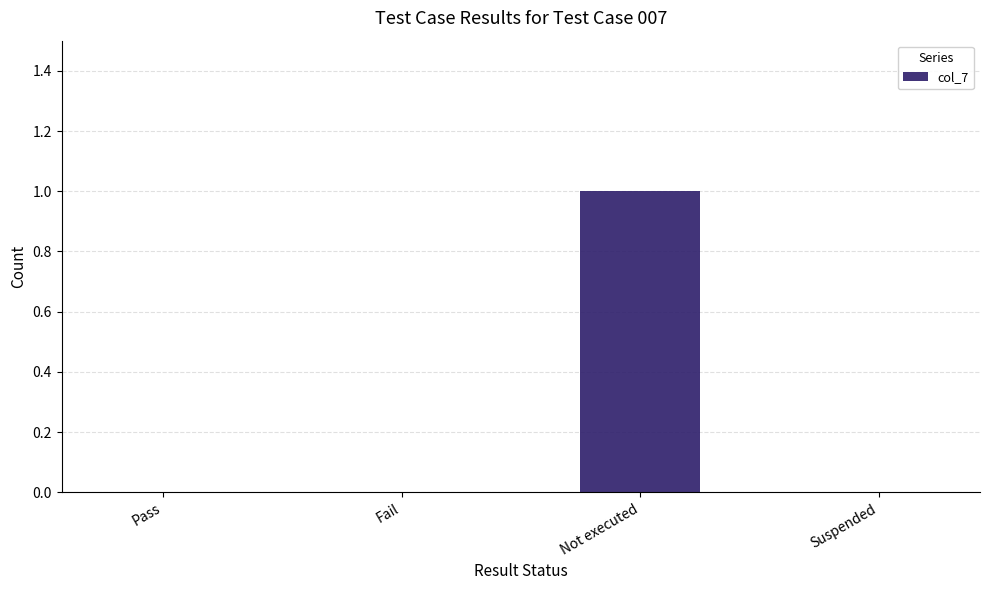

True or false: the data shows -1 at Fail.

False